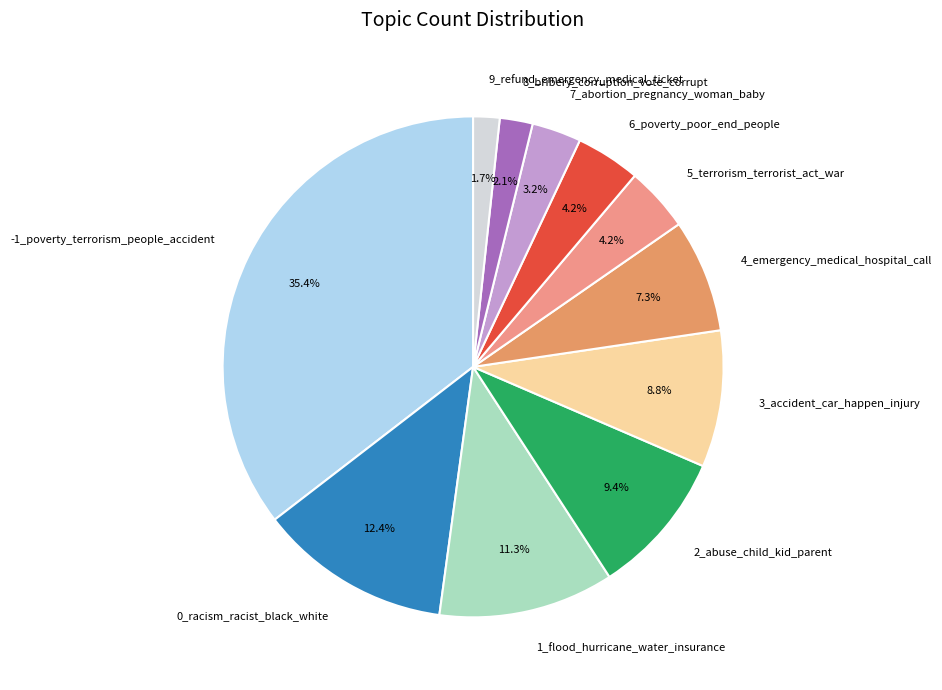

To the nearest percent, what portion does 1_flood_hurricane_water_insurance represent?

11%